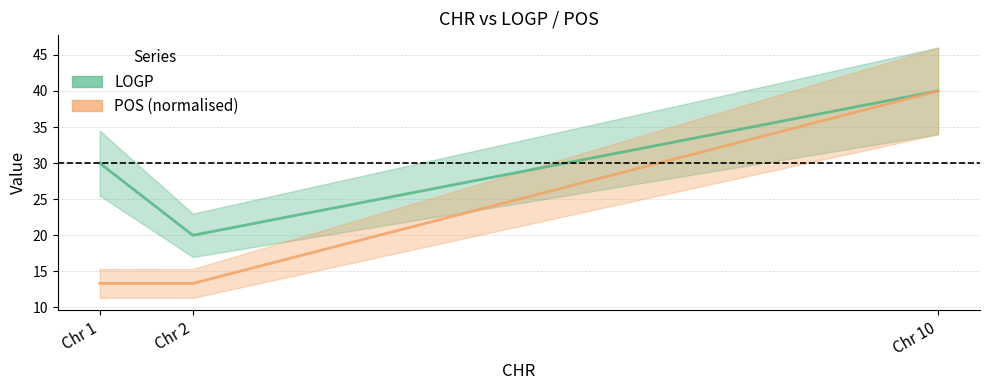

What is the total value across all series at Chr 2?

33.3